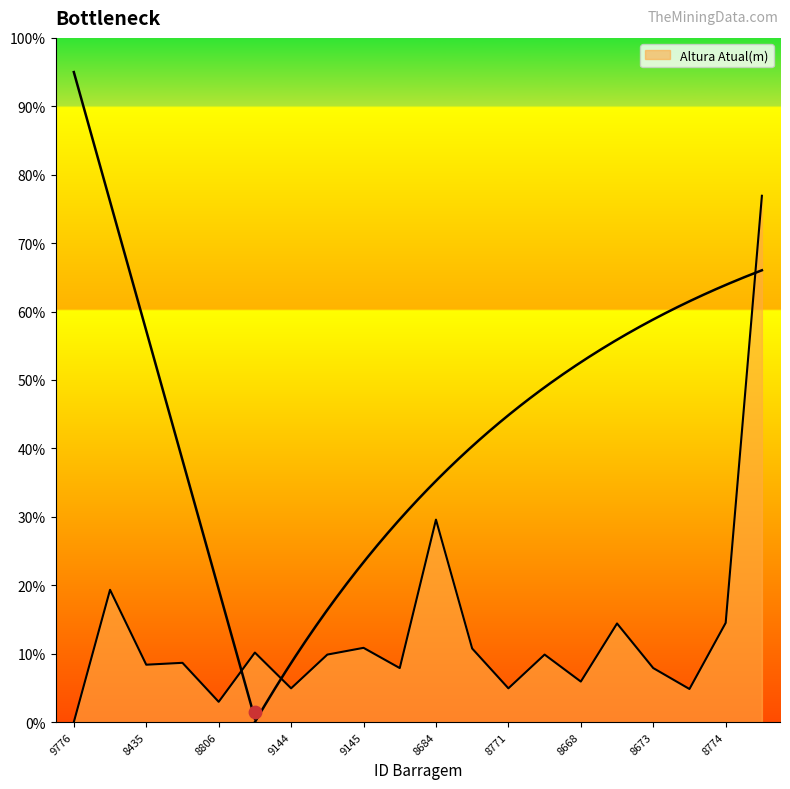

What is the ratio of the value at 8381 to the value at 9288?

1.0